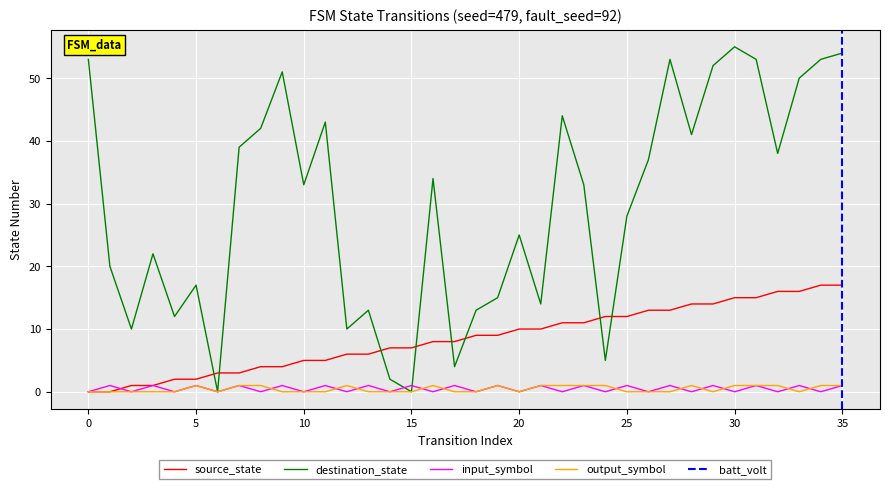

At which category does input_symbol_num reach its first local peak?

1